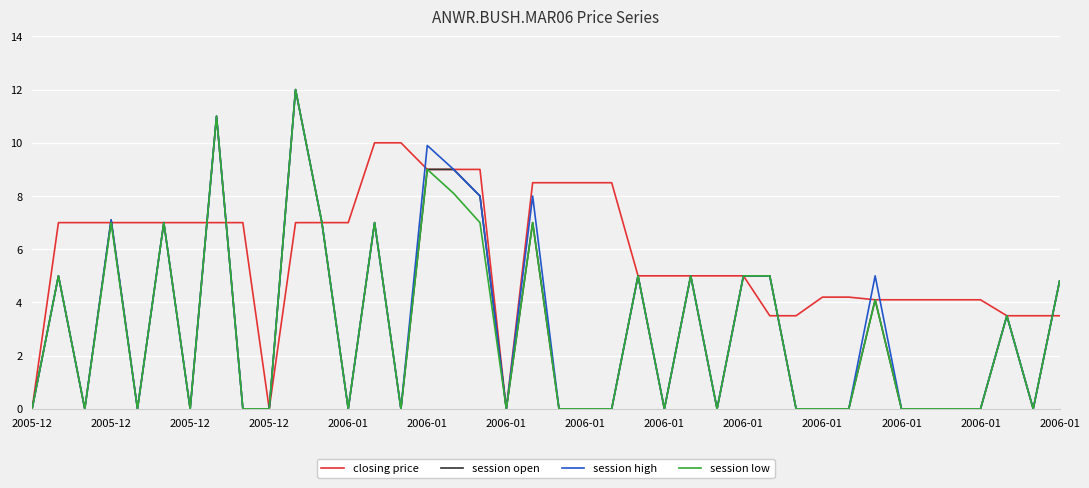

Which series has the largest total across all categories?

closing price